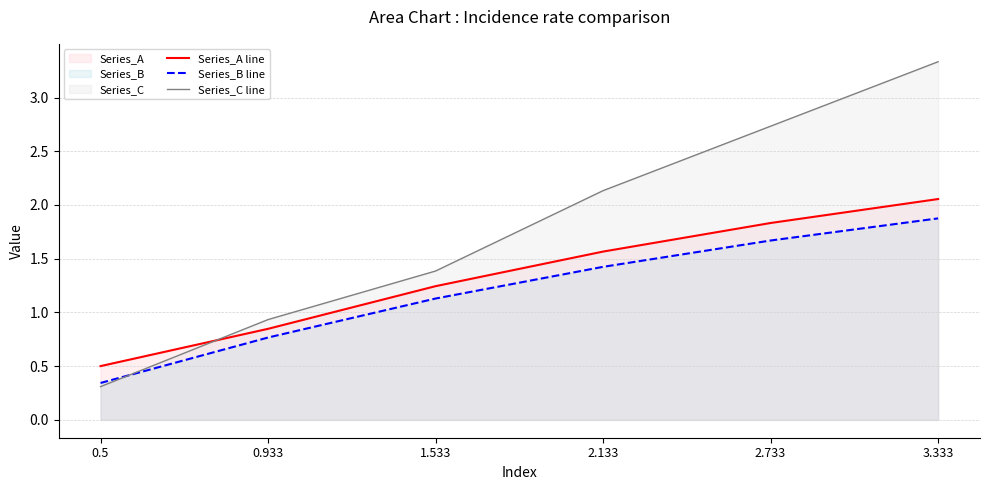

True or false: Series_B line and Series_A line intersect in this chart.

False